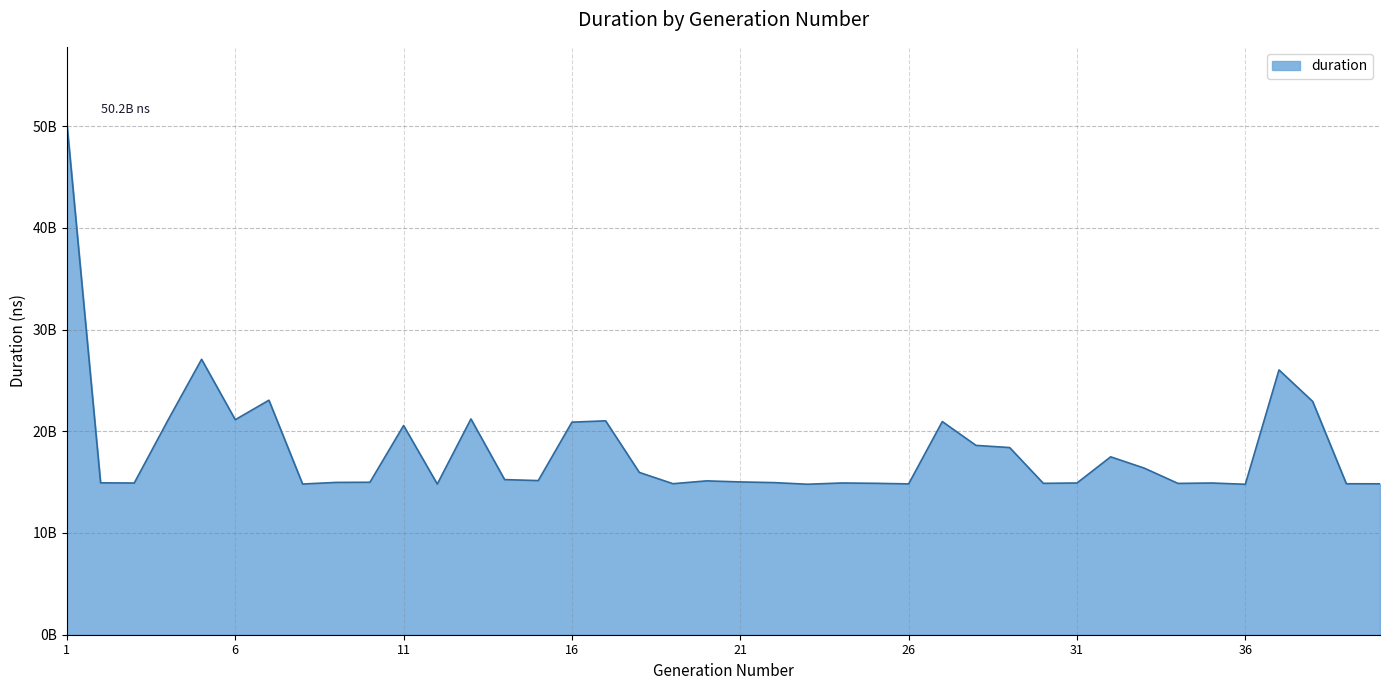

What is the value of the 17th point from the left?

21023751525